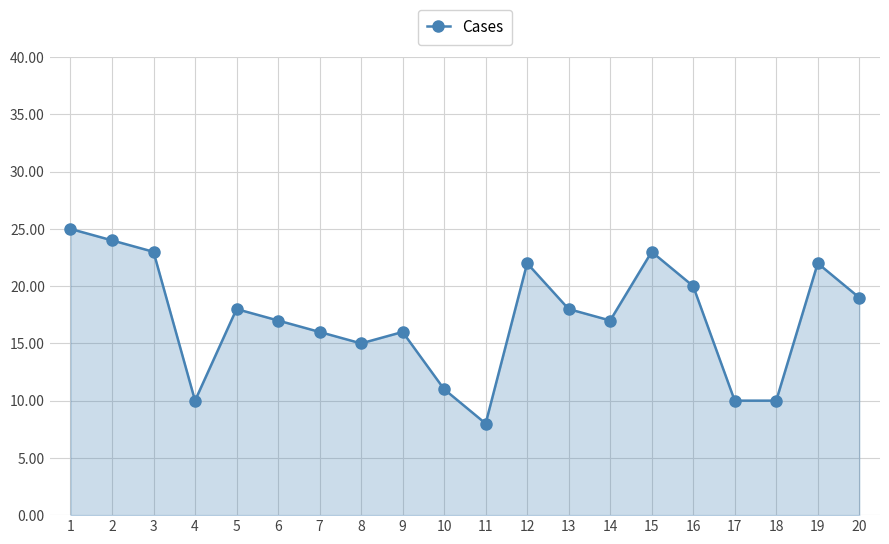

True or false: the data shows 15 at 12.

False